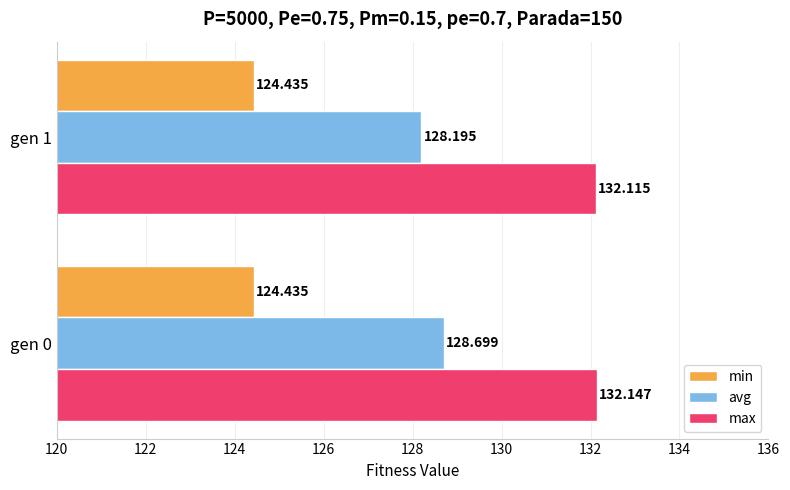

Which series has the widest spread of values?

avg